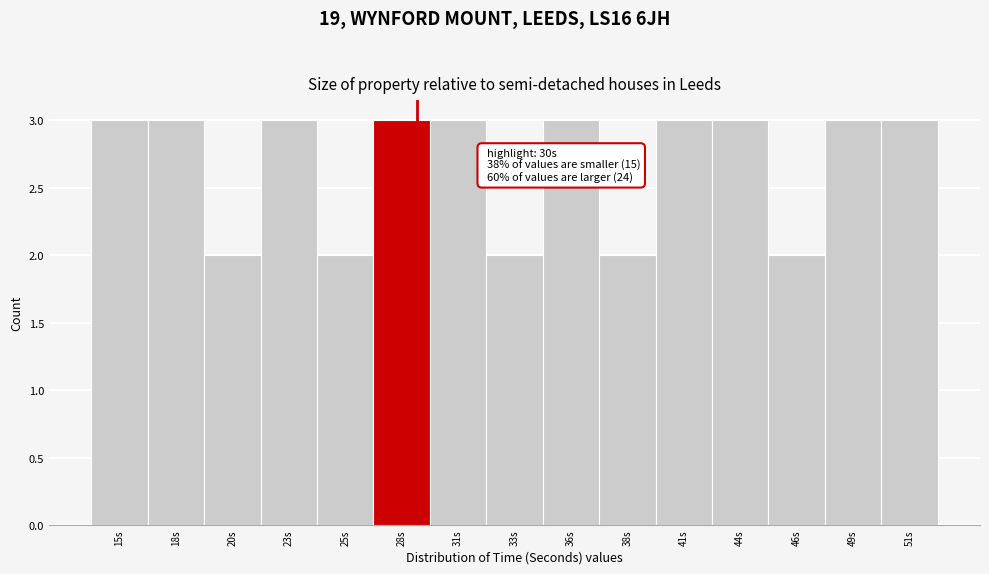

Reading left to right, transcribe all the data shown in this chart.

3	3	2	3	2	3	3	2	3	2	3	3	2	3	3